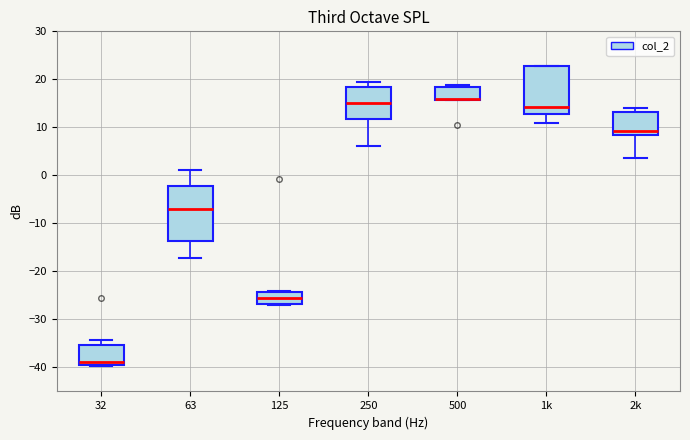

Comparing the boxes themselves (not the whiskers), which one is the tallest?

63